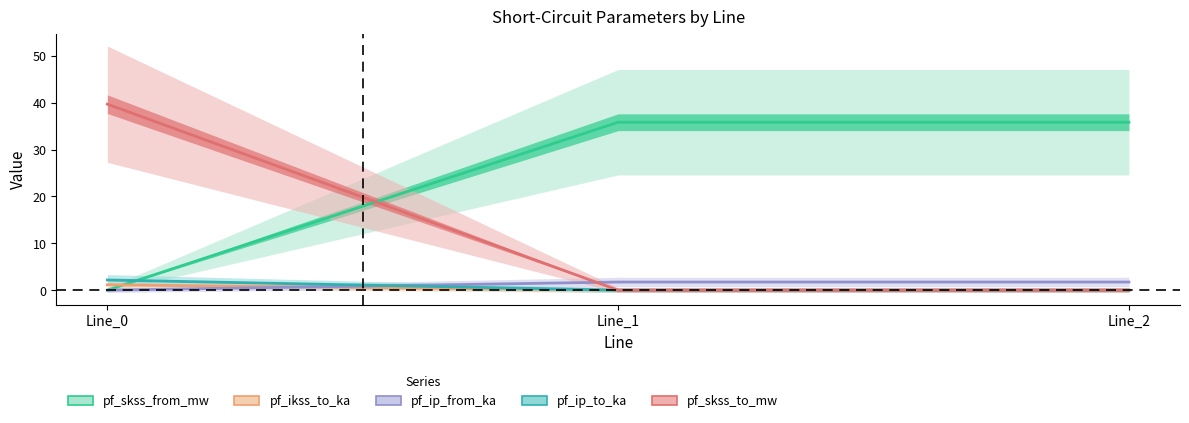

At which label does pf_ip_from_ka first exceed 1?

Line_1